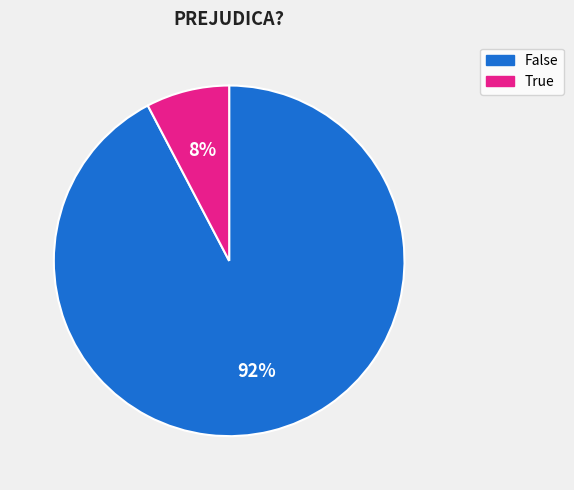

Which category accounts for the majority?

False